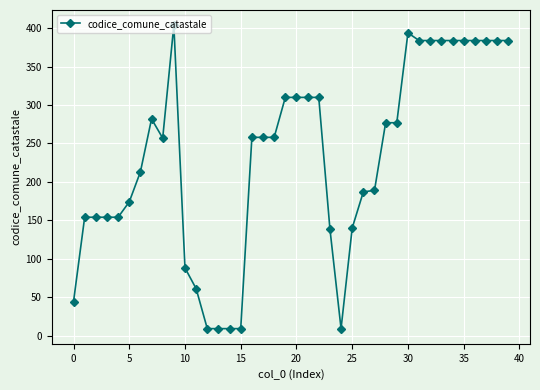

What is the average value?

231